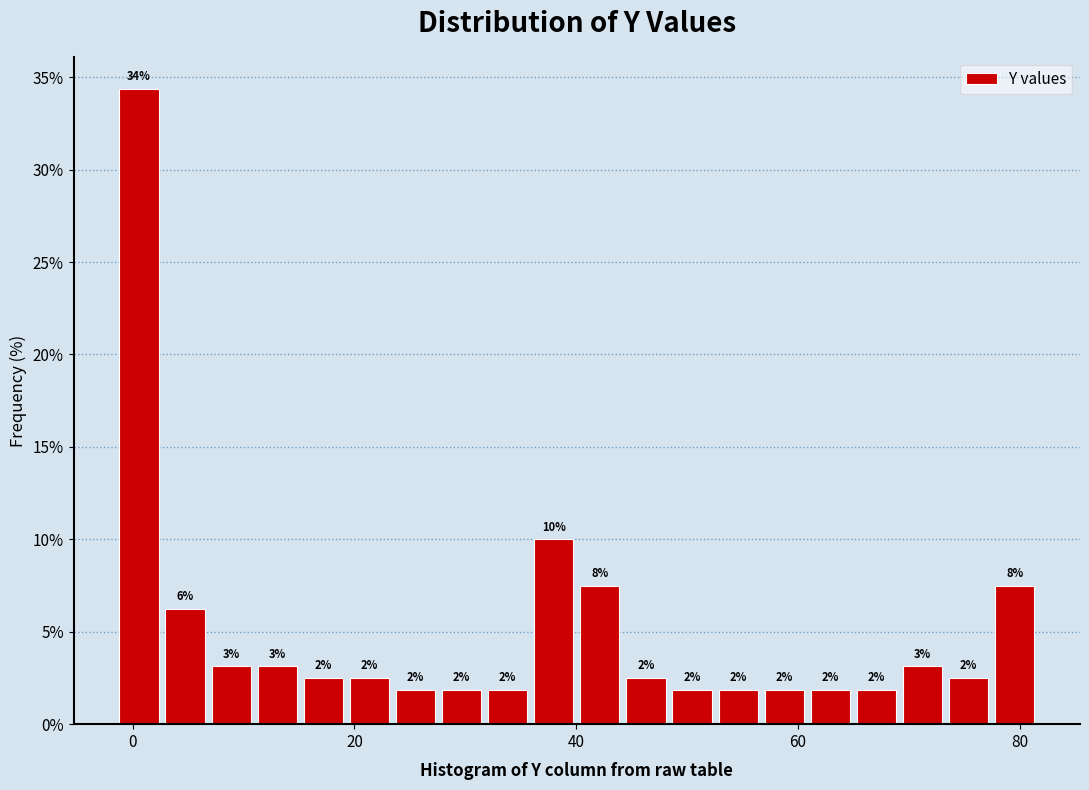

Read against the x-axis, roughly where is the centre of the tallest bar?

0